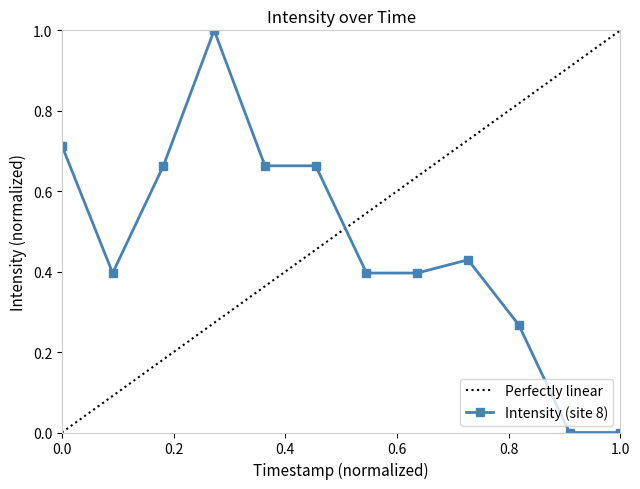

What is the average value?

0.5